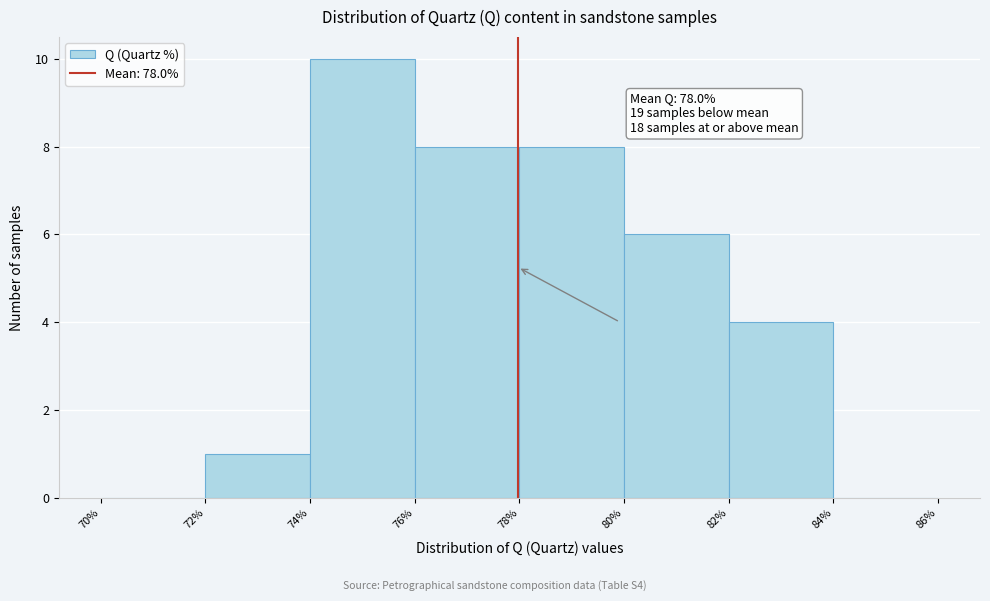

Over which range of the x-axis is the bar tallest?

74% to 76%